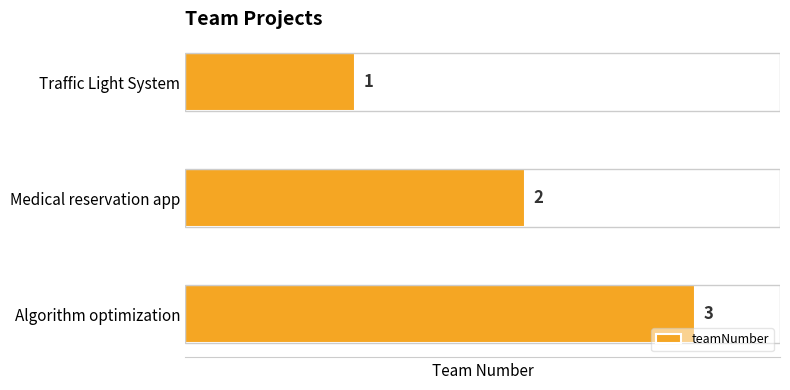

What is the value of the 3rd bar from the top?

3